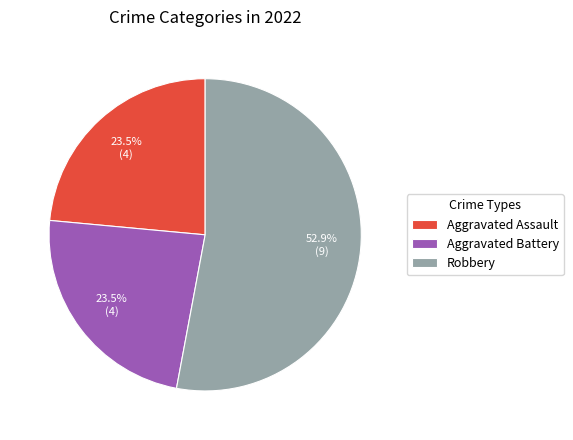

The Aggravated Assault slice represents 11% of the pie. True or false?

False